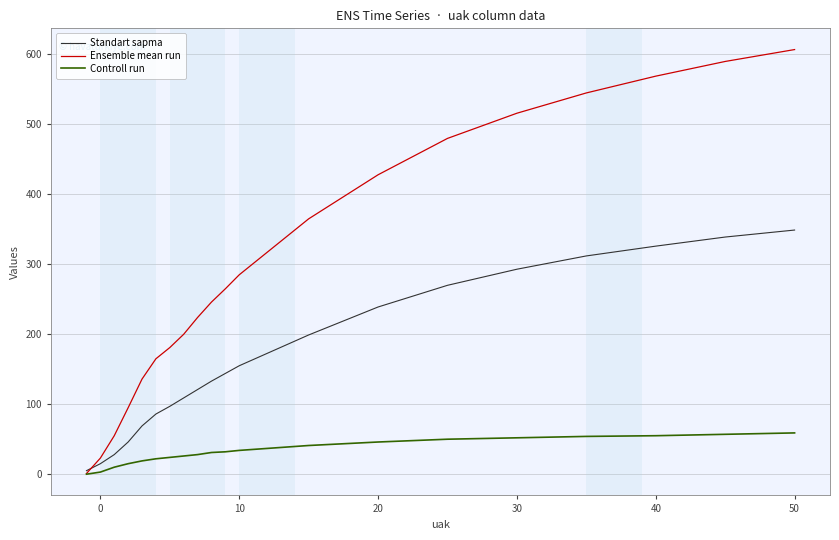

Which series has the largest total across all categories?

Ensemble mean run